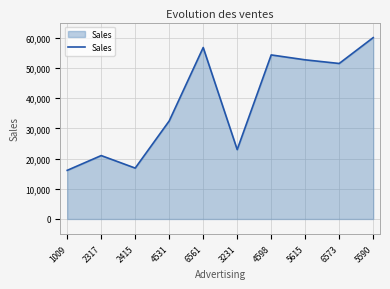

True or false: the data shows 78543 at 4598.

False